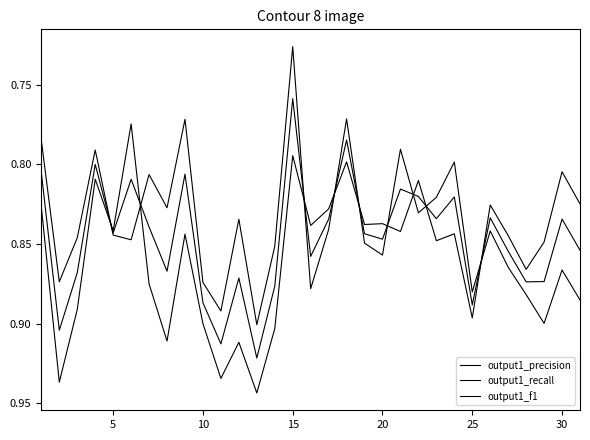

How many lines are shown in the chart?

3